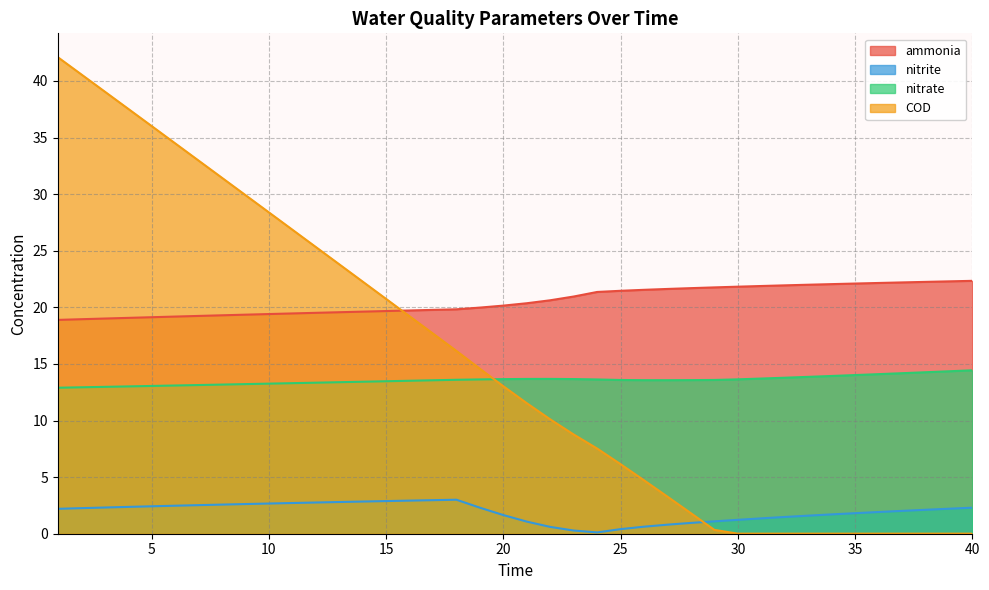

Where is nitrite nearest to the value 1?

28